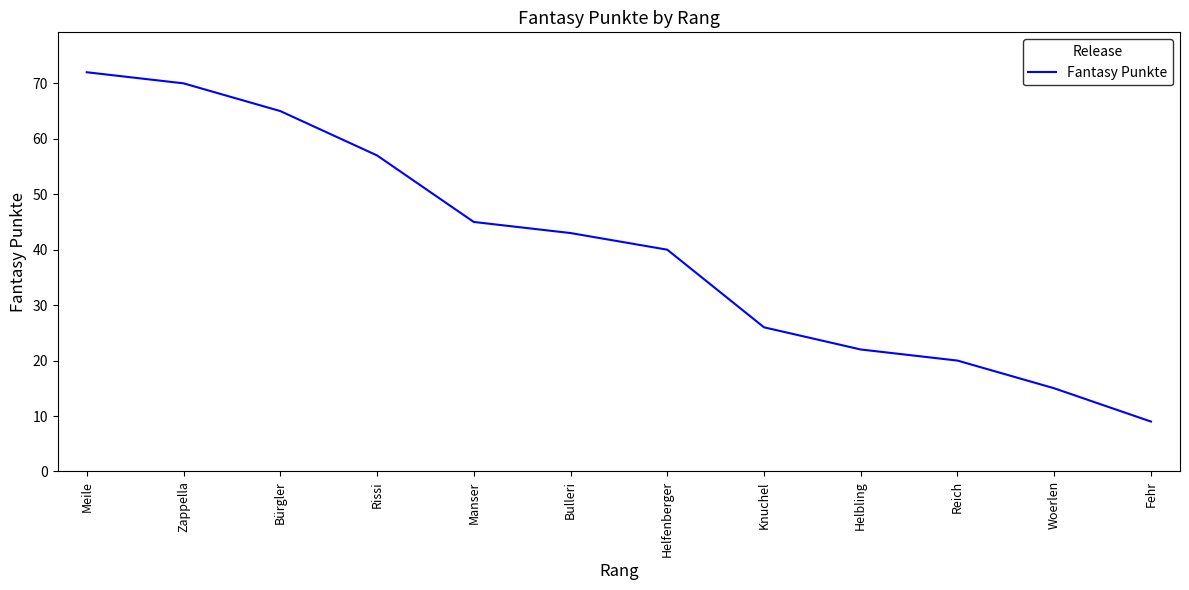

List the labels in order of value, smallest first.

Fehr, Woerlen, Reich, Helbling, Knuchel, Helfenberger, Bulleri, Manser, Rissi, Bürgler, Zappella, Meile